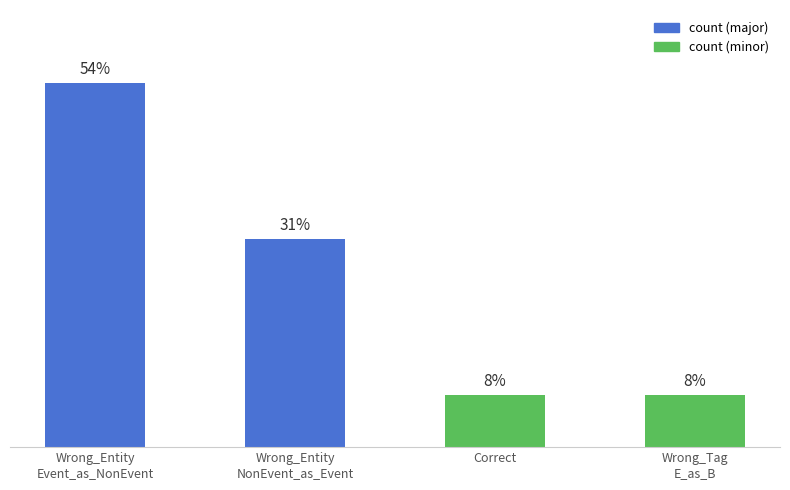

Does the chart contain any negative values?

No